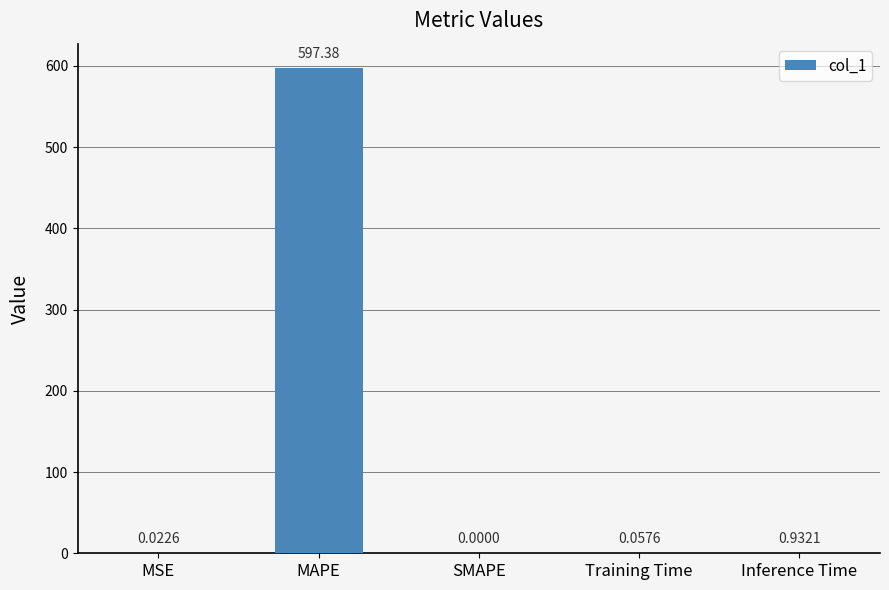

Where is the data nearest to the value 298?

Inference Time